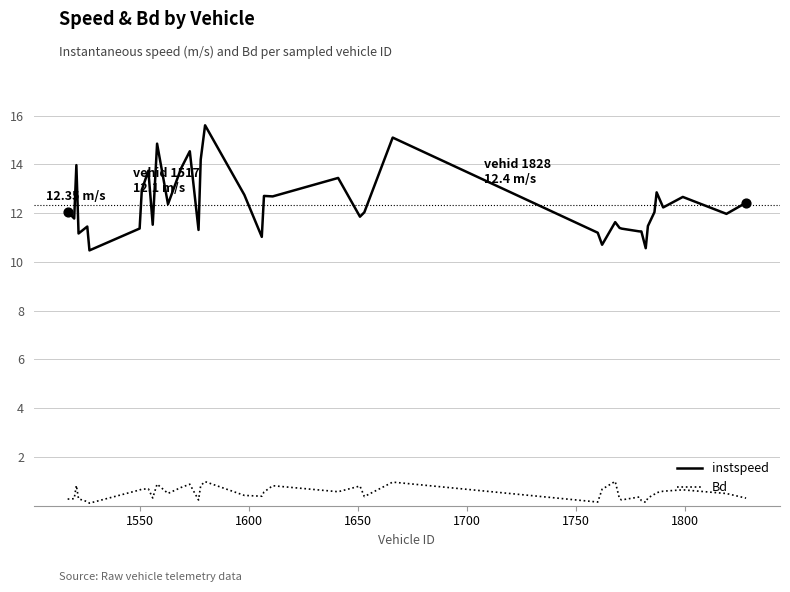

Which series has the widest spread of values?

instspeed